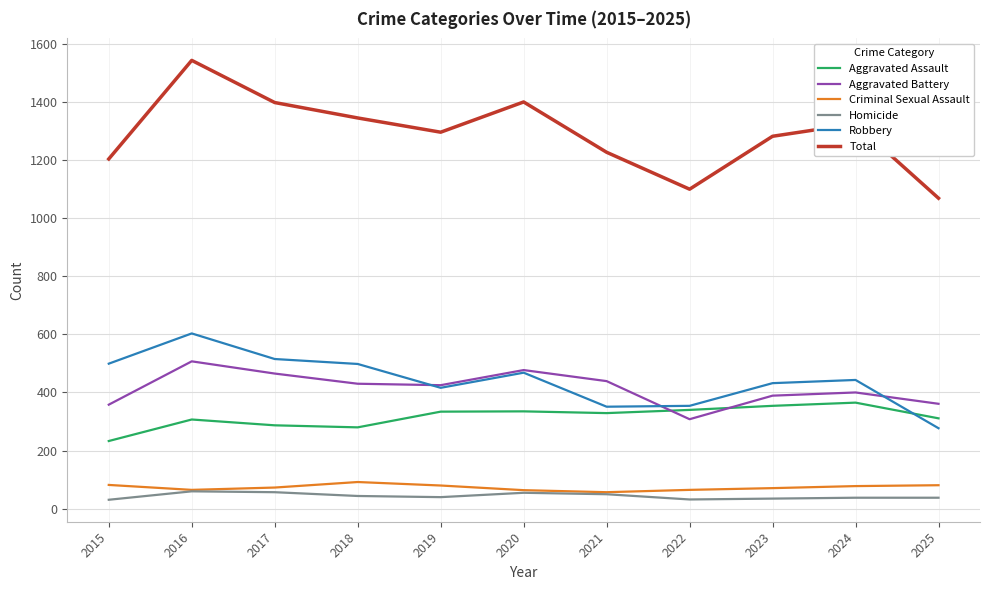

How many times do Robbery and Aggravated Battery cross each other?

3